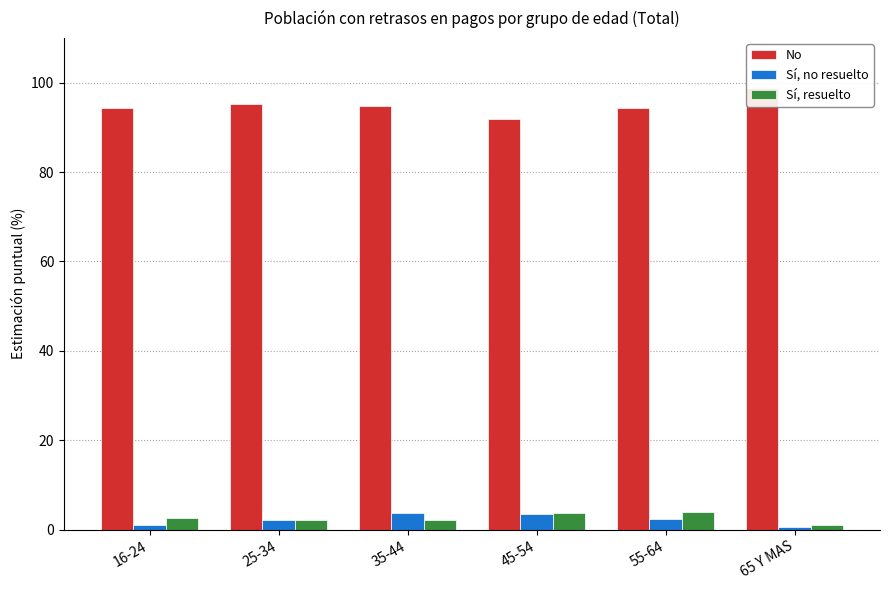

What position from the left is 25-34?

2